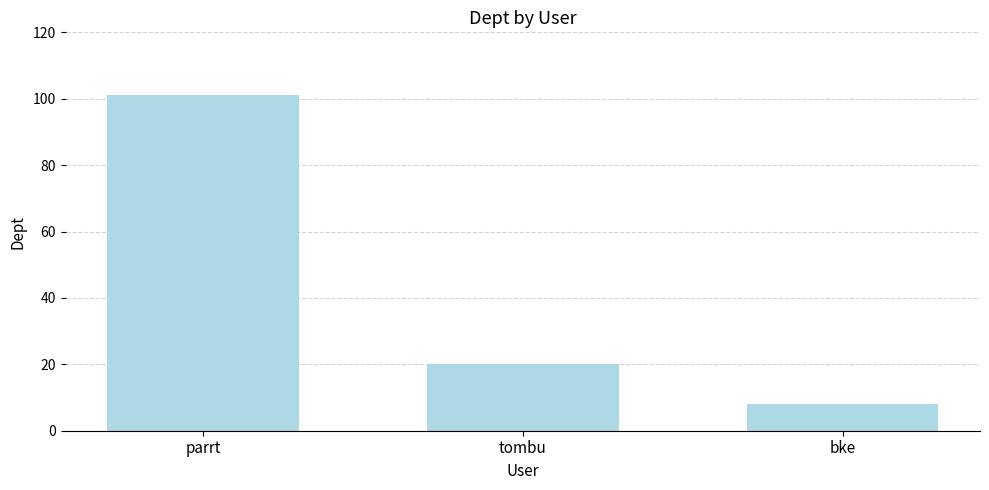

Between tombu and bke, which is larger?

tombu